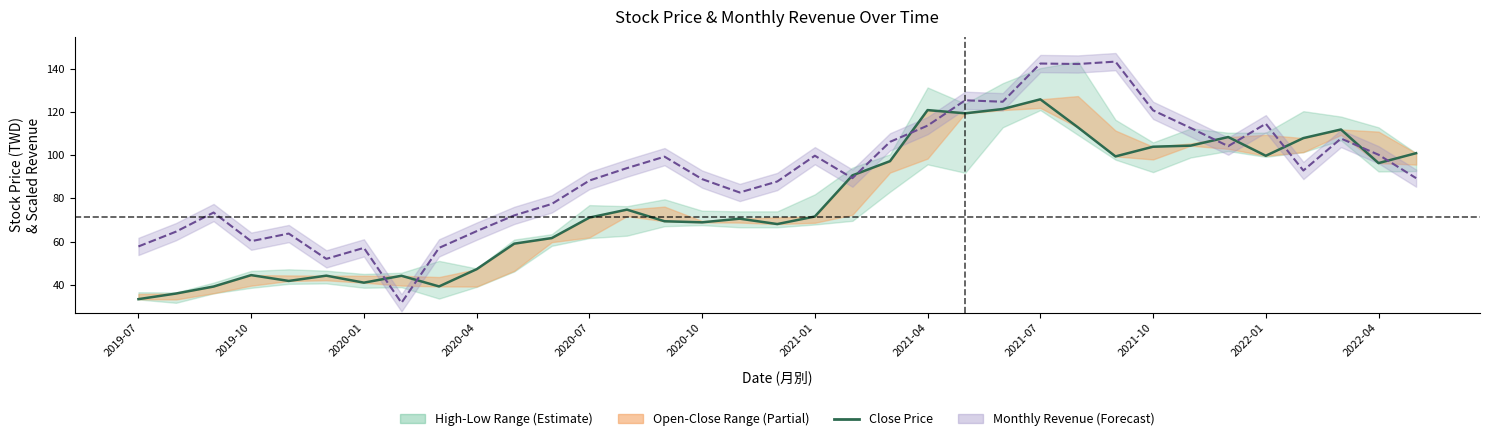

In 收盤 (Close), how many points are lower than both neighbors (excluding endpoints)?

9